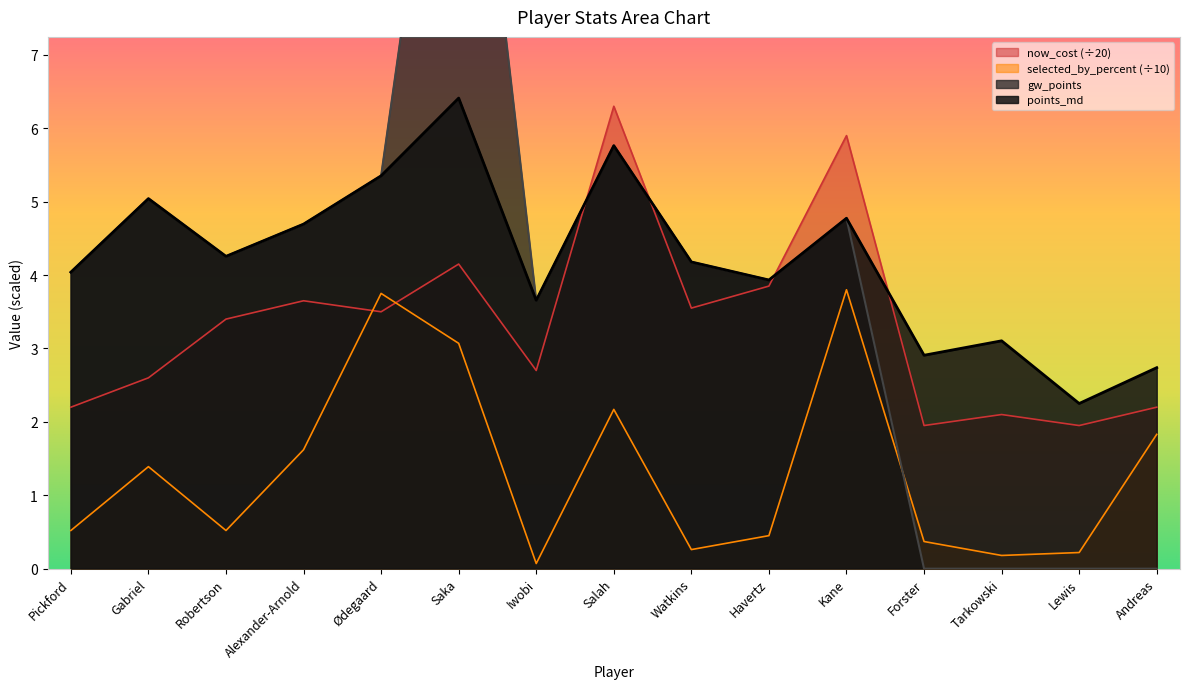

What is the difference between the maximum and minimum values in the now_cost series?

4.3